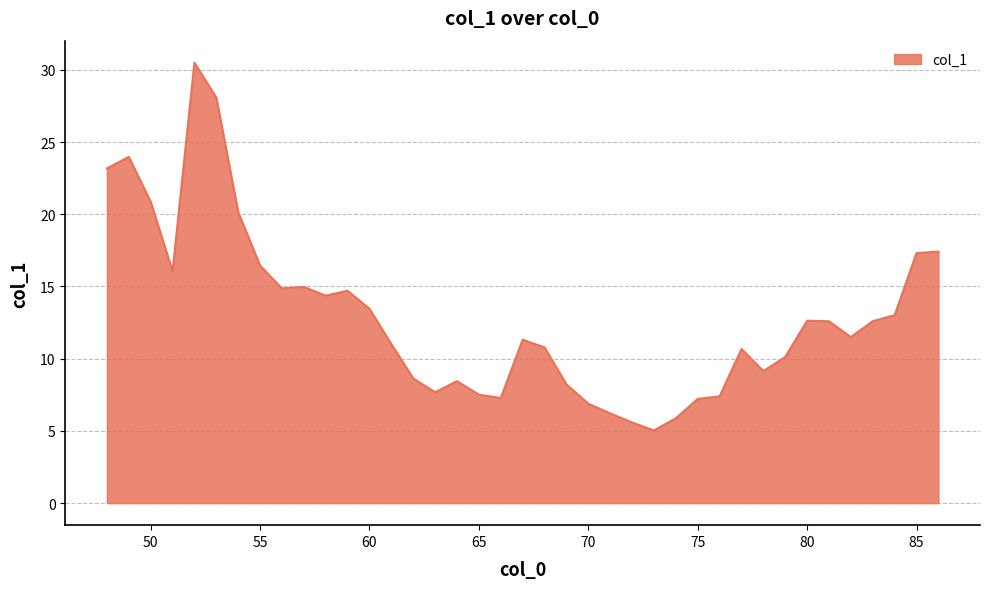

What is the difference between the maximum and minimum values?

25.5